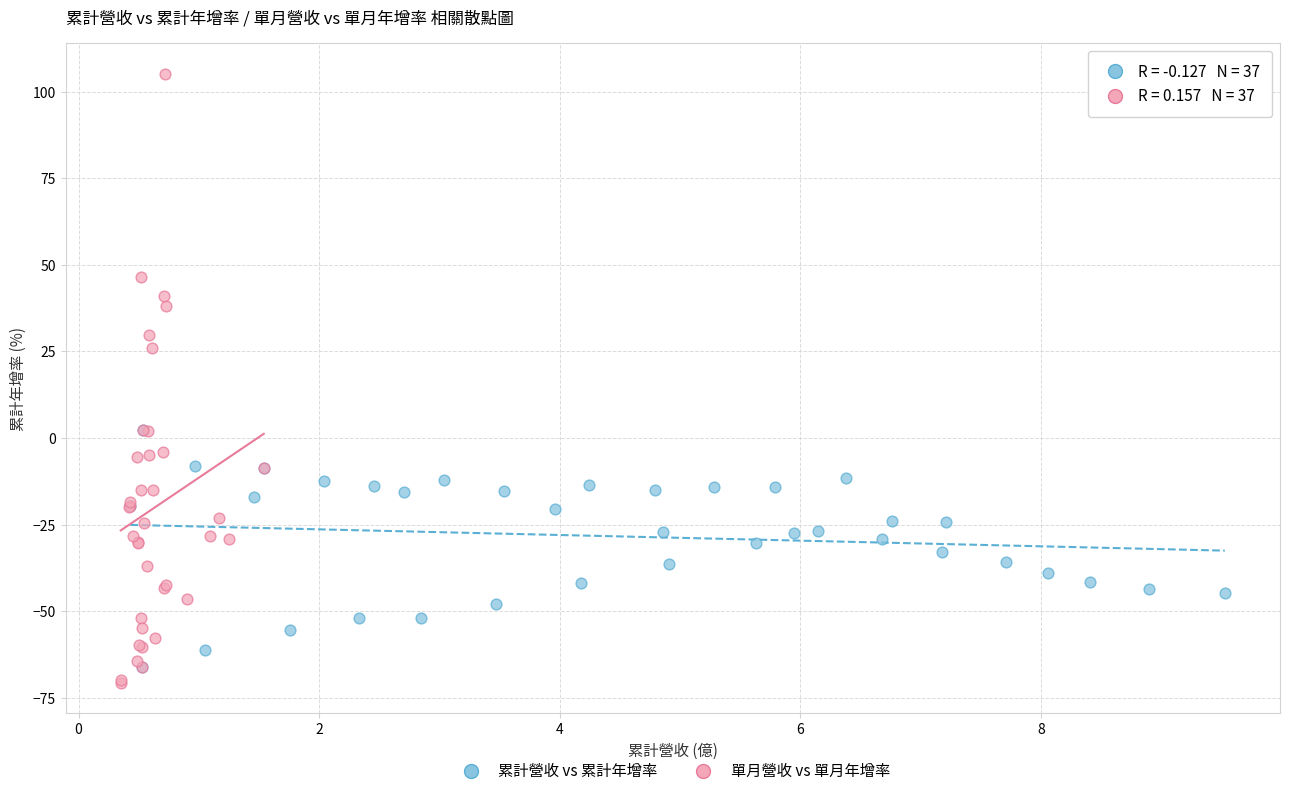

Which series reaches the maximum Y coordinate?

單月營收 vs 單月年增率